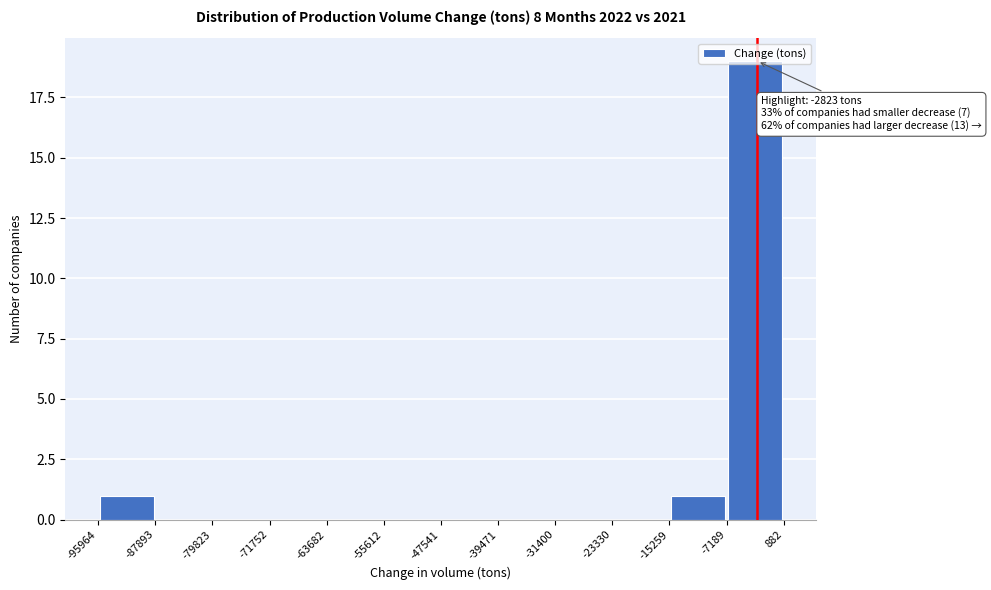

Over which range of the x-axis is the bar tallest?

-7189 to 882